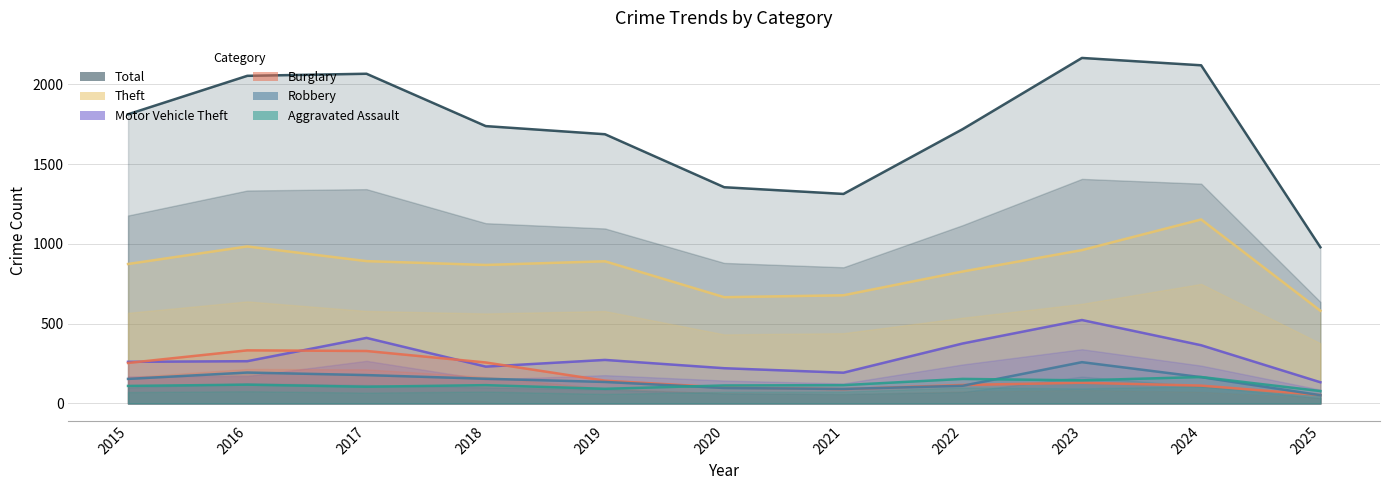

The Theft series shows 827 at 2022. True or false?

True